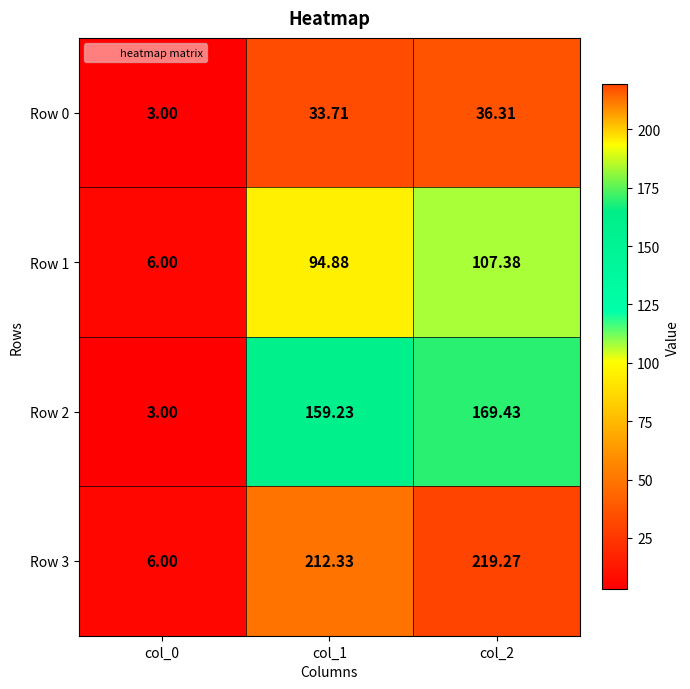

Is the value of Row 0 at col_2 greater than the value of Row 3 at col_0?

Yes